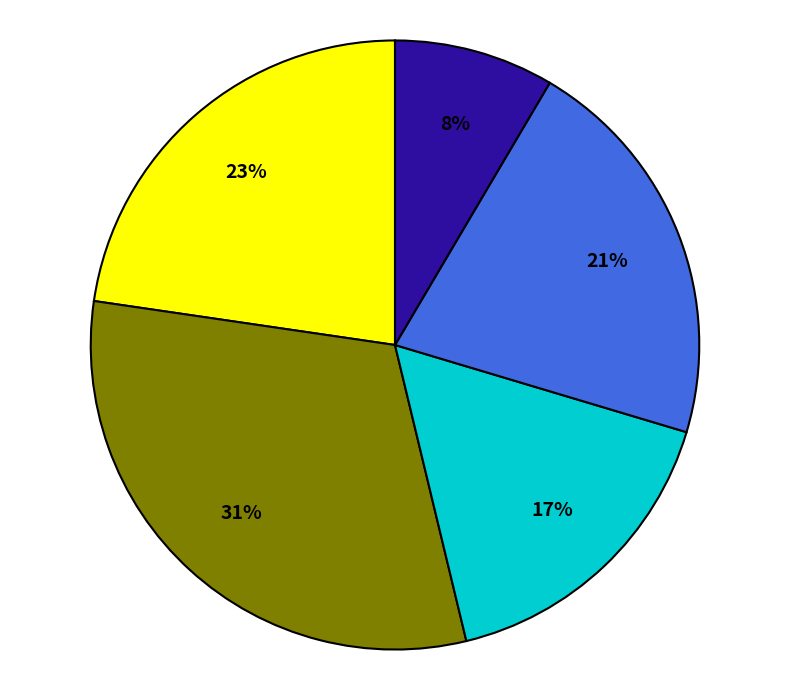

Is there a majority slice in this chart?

No